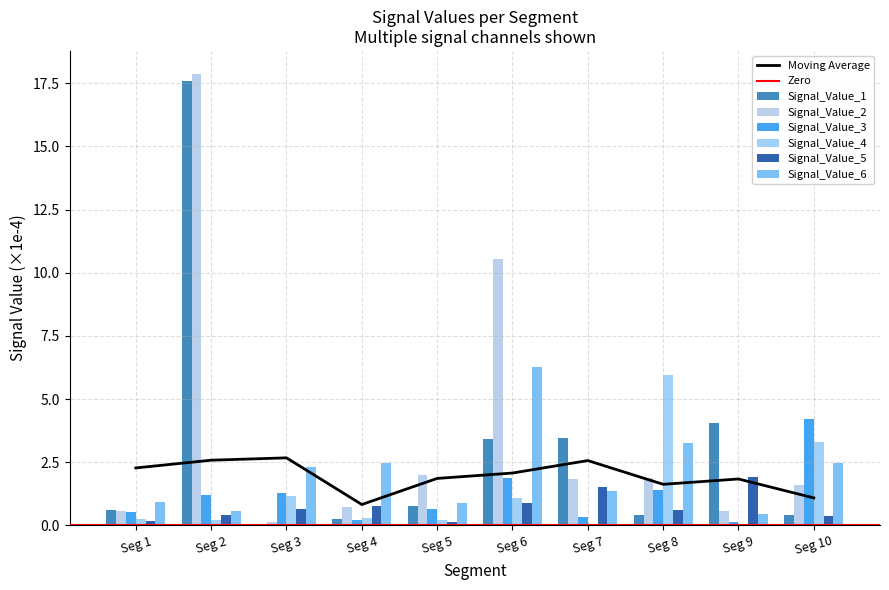

Reading left to right, extract all data points from this chart.

Signal_Value_1: 0.6	17.6	0.0	0.2	0.8	3.4	3.4	0.4	4.0	0.4
Signal_Value_2: 0.5	17.9	0.1	0.7	2.0	10.6	1.8	1.9	0.6	1.6
Signal_Value_3: 0.5	1.2	1.3	0.2	0.6	1.9	0.3	1.4	0.1	4.2
Signal_Value_4: 0.2	0.2	1.1	0.3	0.2	1.1	0.1	6.0	0.1	3.3
Signal_Value_5: 0.2	0.4	0.6	0.8	0.1	0.9	1.5	0.6	1.9	0.4
Signal_Value_6: 0.9	0.6	2.3	2.5	0.9	6.3	1.4	3.2	0.5	2.5